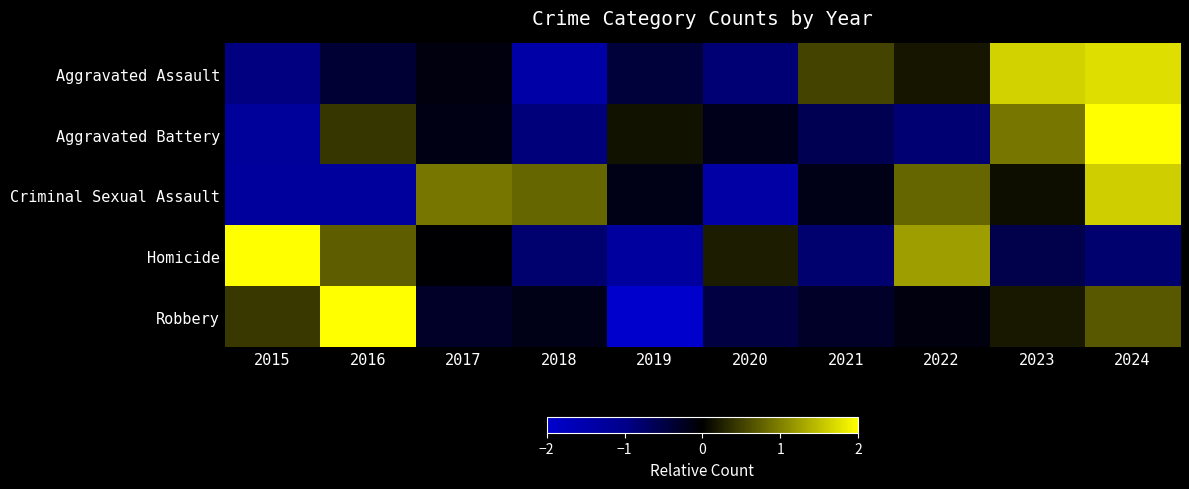

Which series changed the most between 2015 and 2018?

Homicide